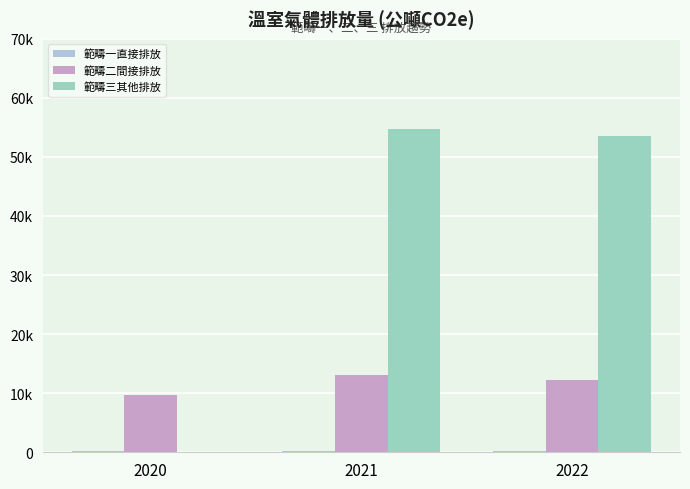

Are the bars grouped side by side (vs. stacked)?

Yes